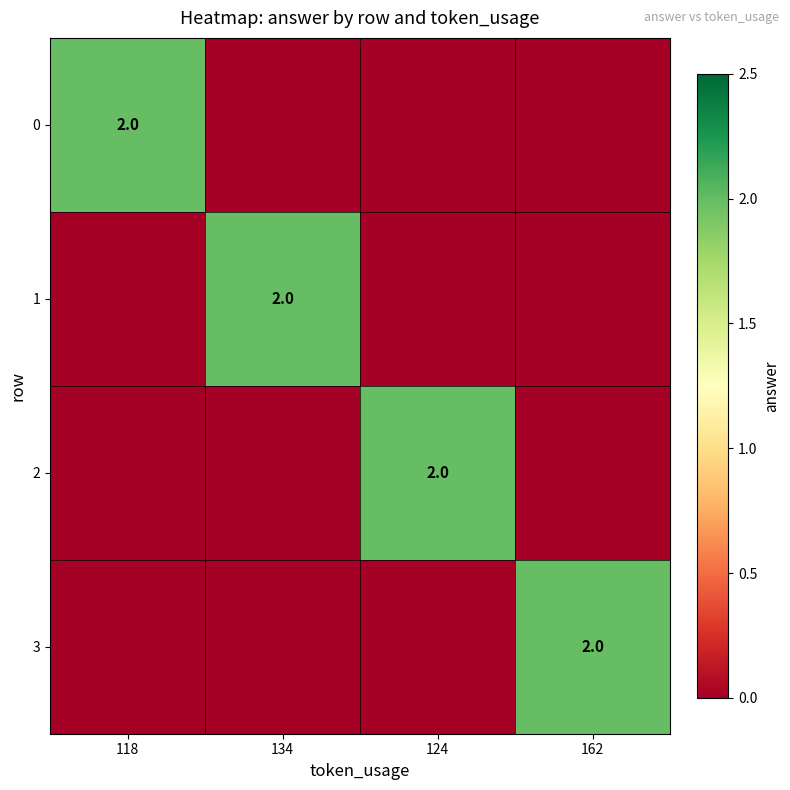

The 2 series shows 3 at 124. True or false?

False